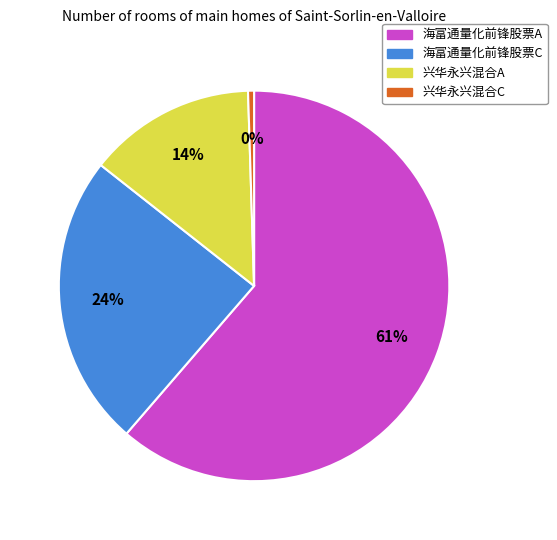

What is the smallest slice in the pie chart?

兴华永兴混合C